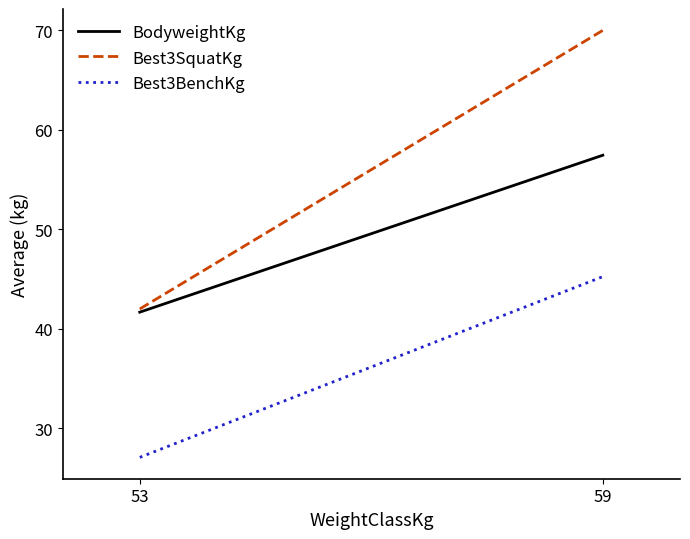

How many lines are shown in the chart?

3